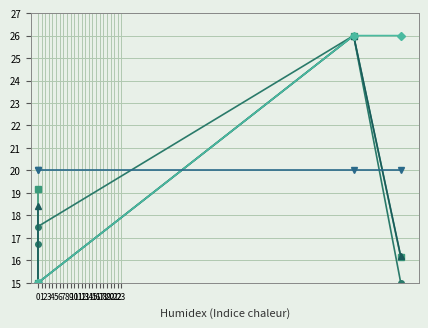

What is the difference between the pages_cnt values at 3 and 2?

11.0